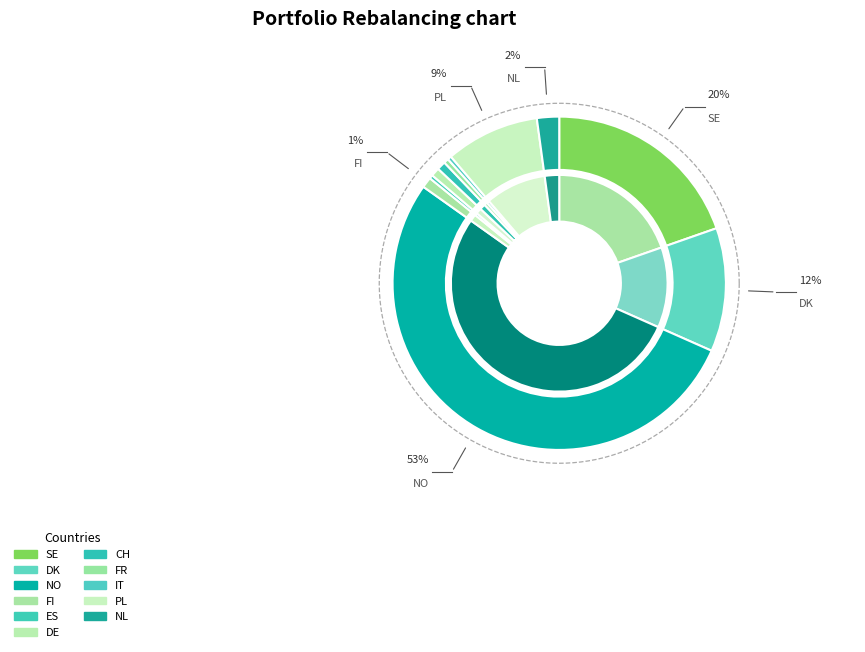

True or false: FI accounts for 1% of the total.

True